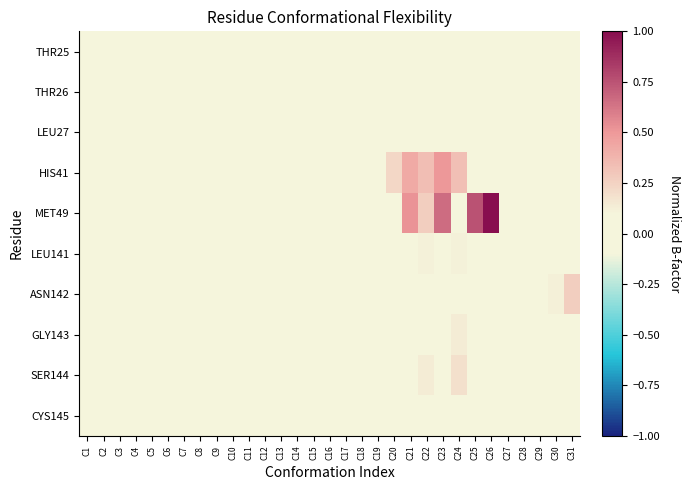

Which series has the largest total across all categories?

MET49